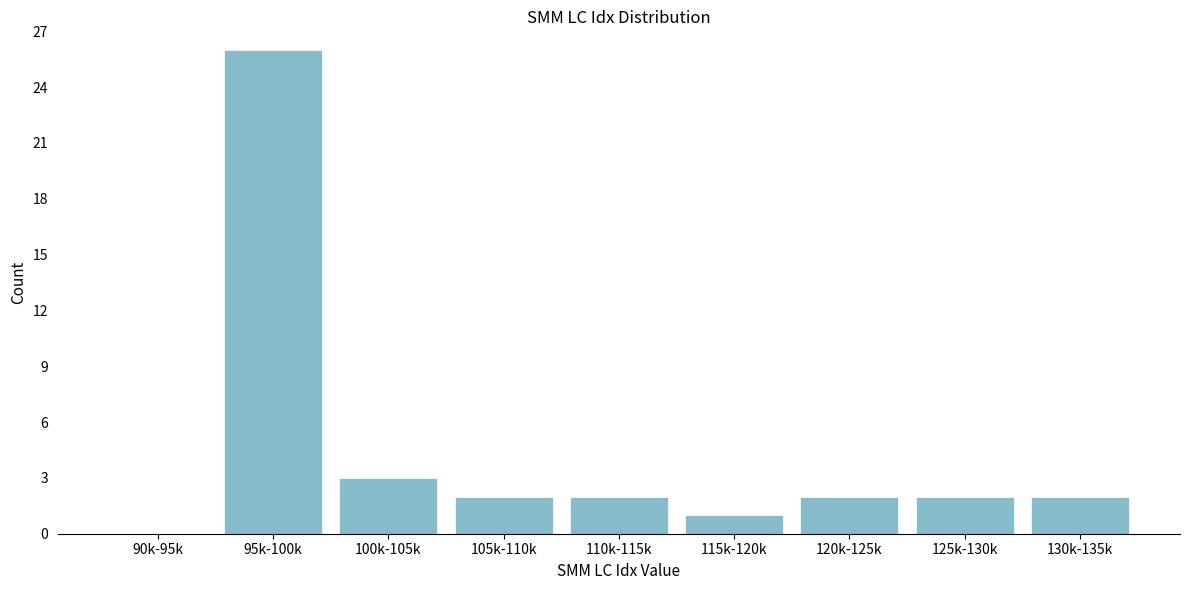

Reading left to right, transcribe all the data shown in this chart.

90k-95k=0	95k-100k=26	100k-105k=3	105k-110k=2	110k-115k=2	115k-120k=1	120k-125k=2	125k-130k=2	130k-135k=2